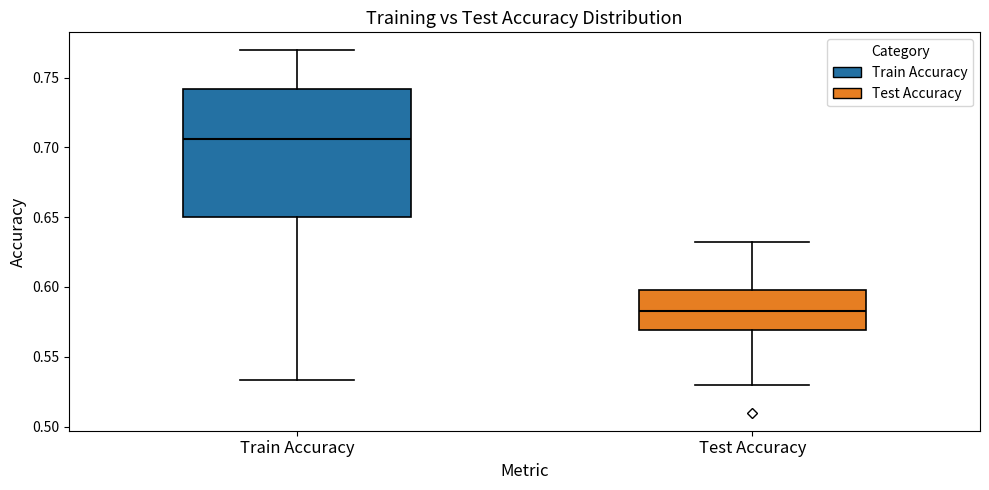

Which box is the tallest, from its lower edge to its upper edge?

Train Accuracy